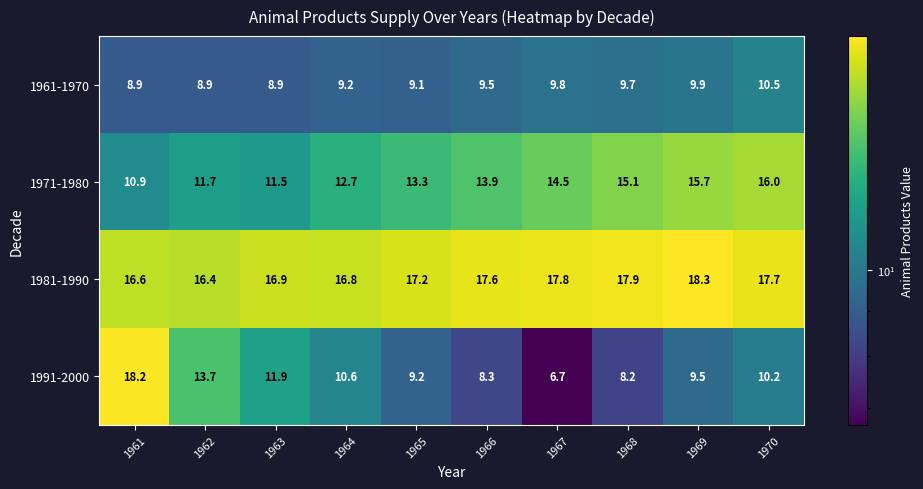

True or false: 1971-1980 has a value of 19.9 at 1968.

False